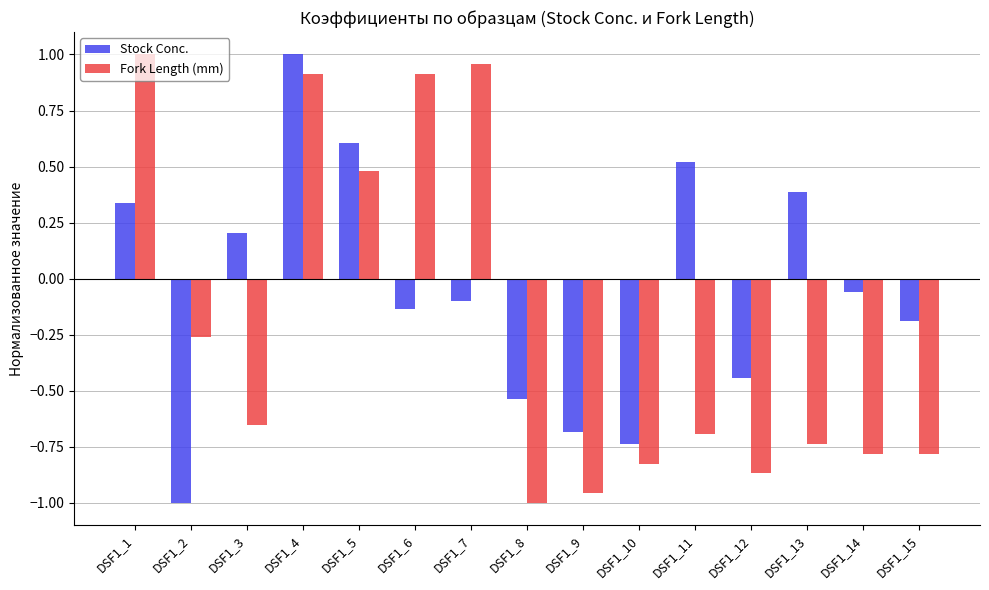

Rank the series by their average value, from lowest to highest.

Fork Length (mm), Stock Conc.